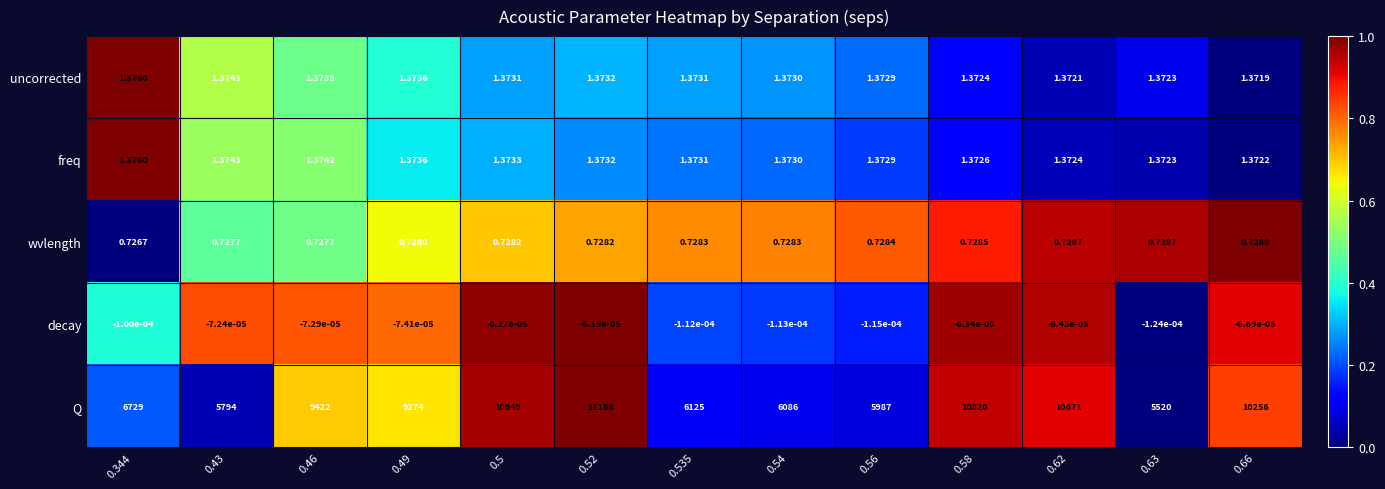

Which series has the widest spread of values?

Q